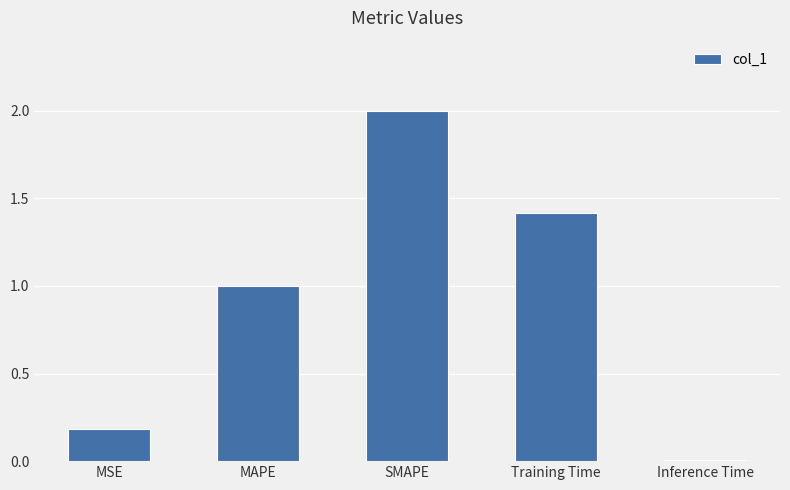

Count the number of data series in this chart.

1